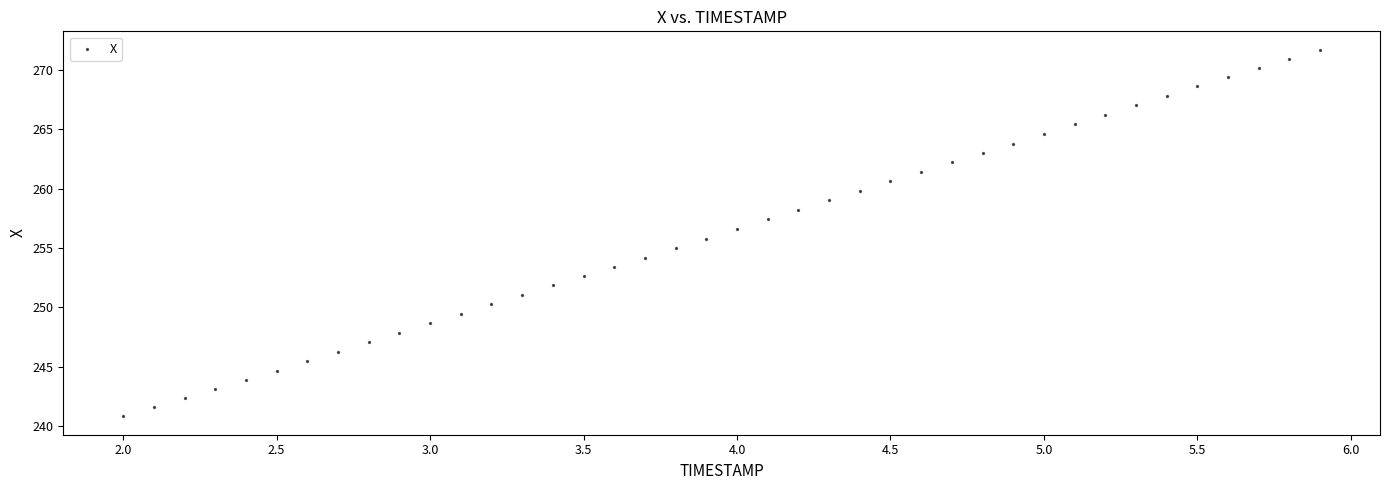

What is the range of X values (max minus min)?

3.9